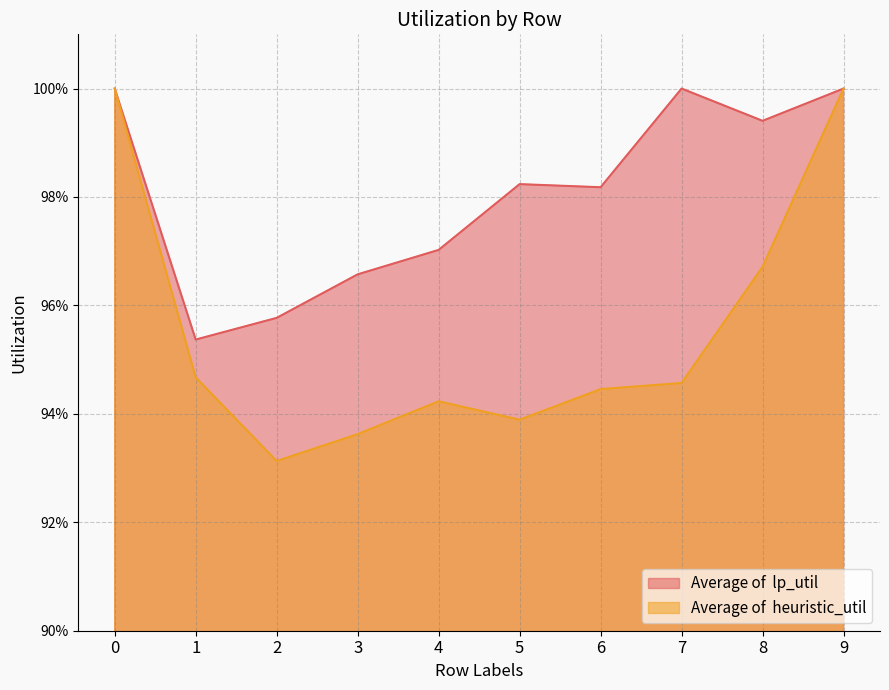

True or false: Average of  heuristic_util has more than 1 points higher than both neighbors.

False